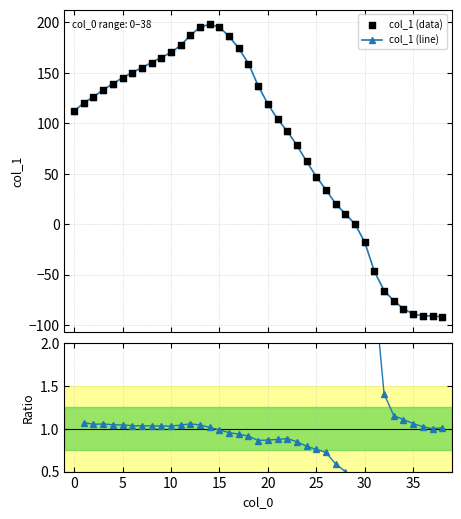

What is the change in value from 12 to 18?

-28